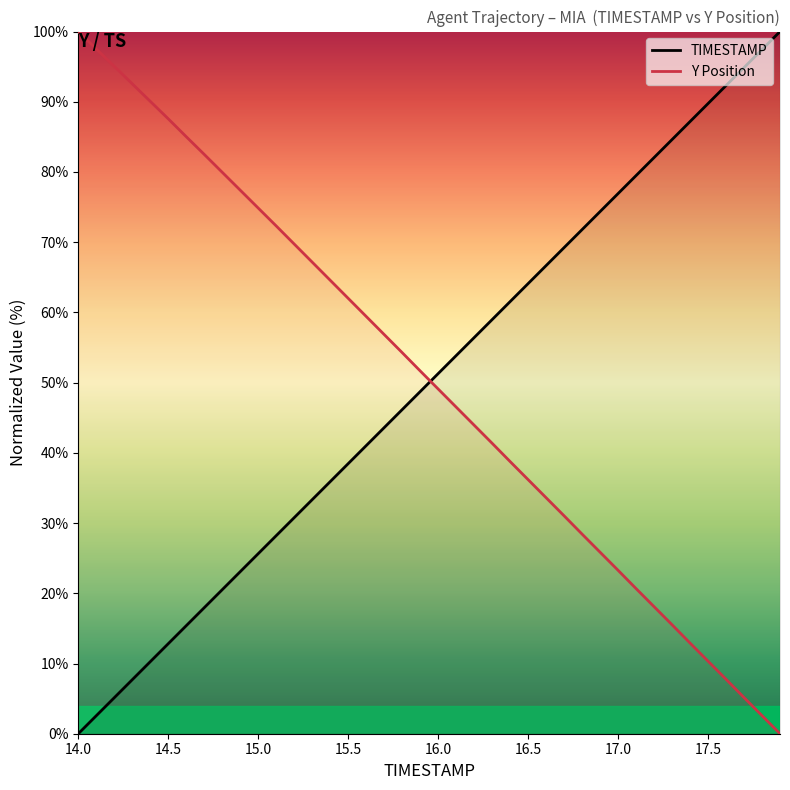

True or false: TIMESTAMP has more than 0 interior local peaks.

False